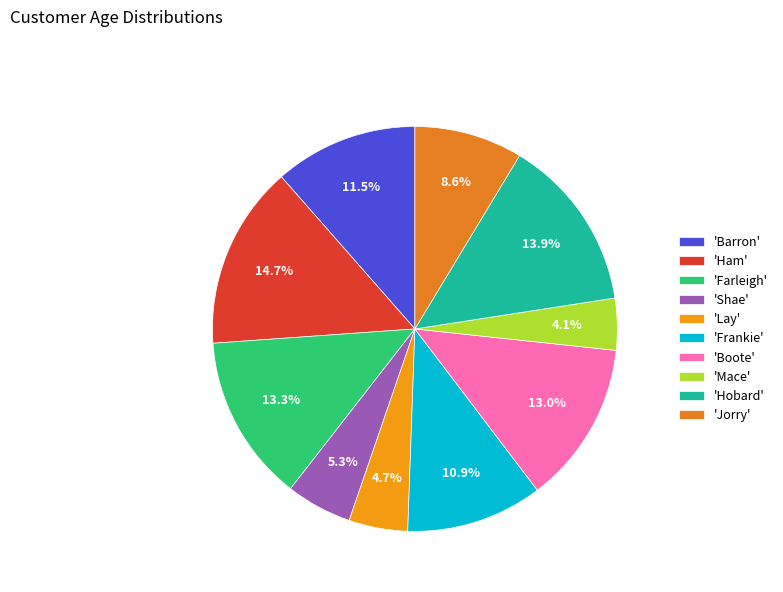

What is the largest slice in the pie chart?

'Ham'